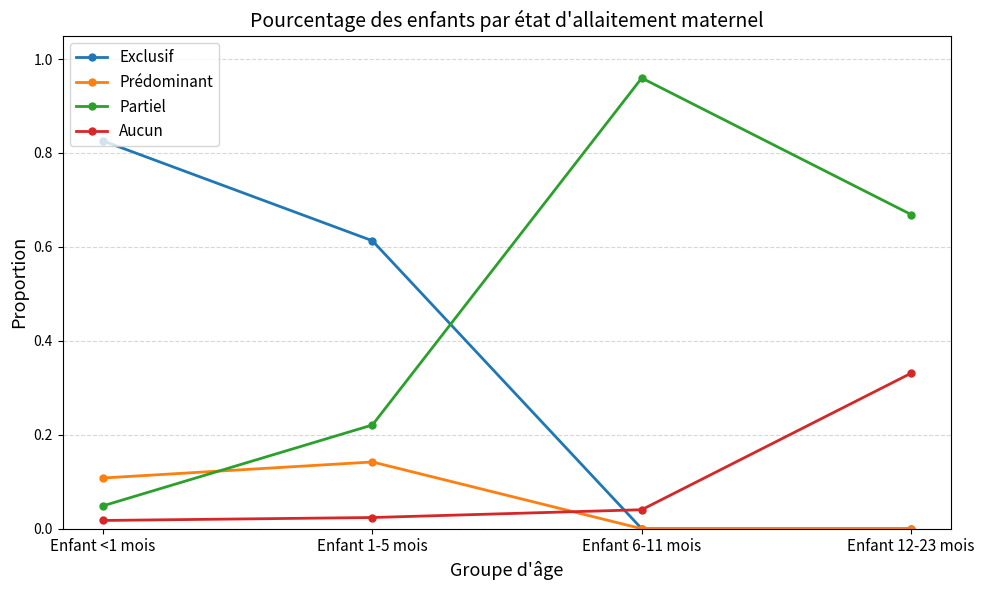

True or false: Aucun and Exclusif intersect in this chart.

True